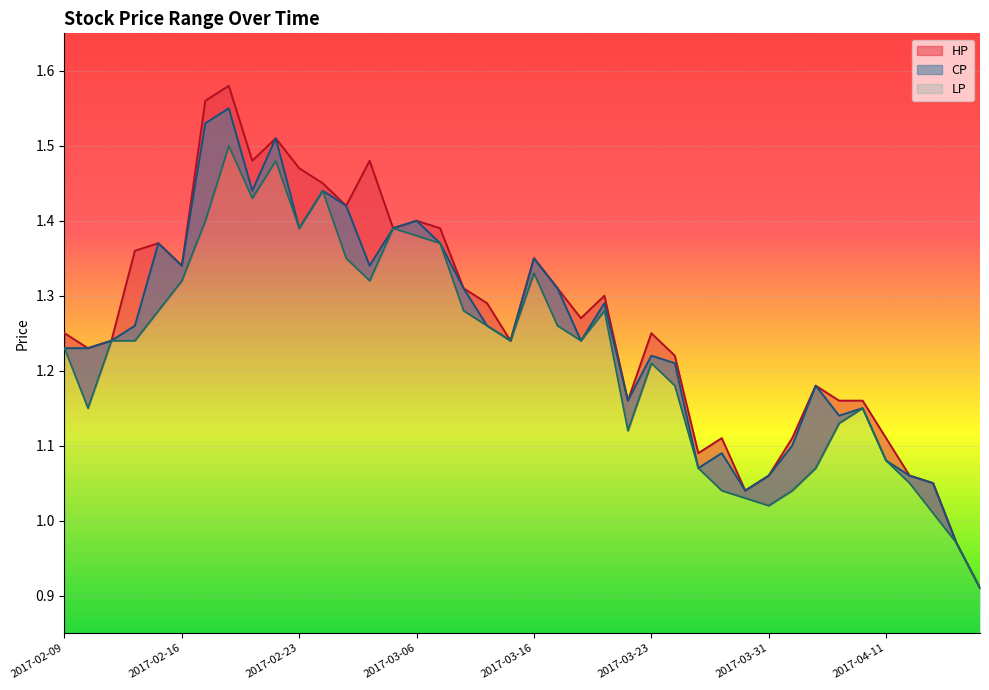

The value of LP at 2017-02-14 is 1.7. True or false?

False